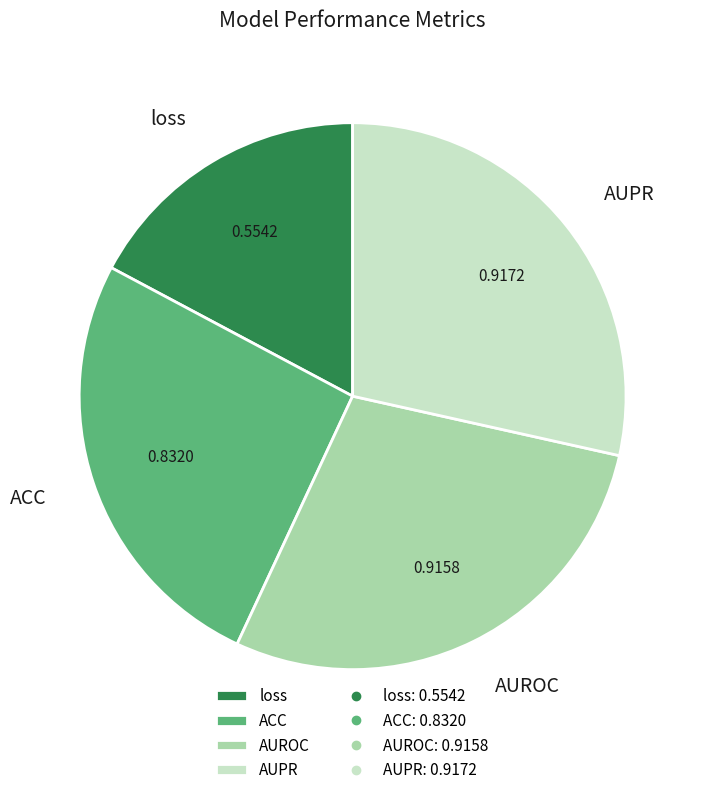

Does AUPR represent more than half of the total?

No